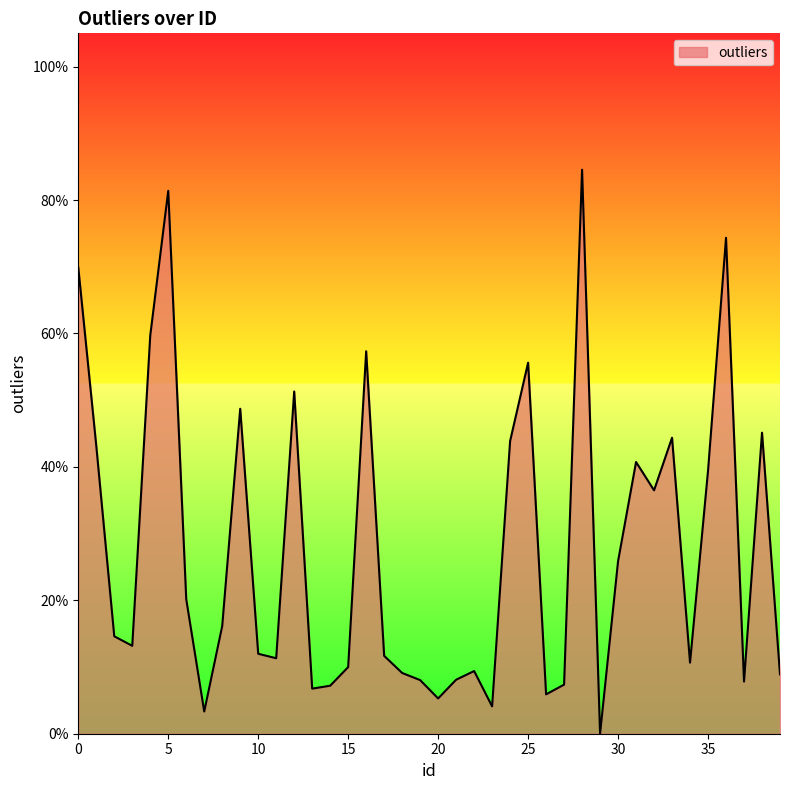

Which label corresponds to the largest value in the chart?

28